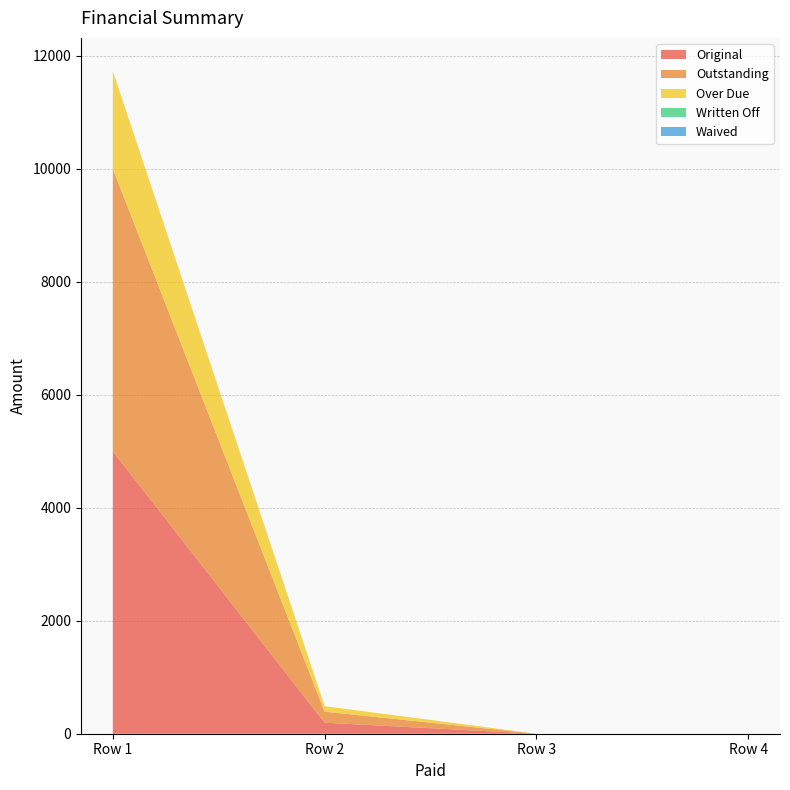

Reading left to right, list all the values displayed in this chart.

Original: 0=5000.0	0=195.5	0=0.0	0=0.0
Outstanding: 0=5000.0	0=195.5	0=0.0	0=0.0
Over Due: 0=1730.1	0=97.0	0=0.0	0=0.0
Written Off: 0=0.0	0=0.0	0=0.0	0=0.0
Waived: 0=0.0	0=0.0	0=0.0	0=0.0